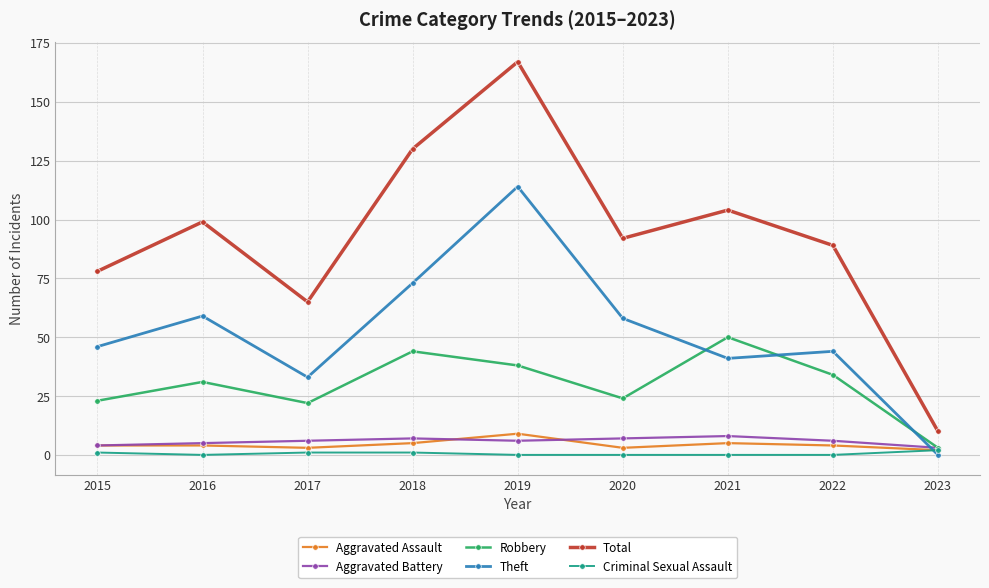

Which series has the largest total across all categories?

Total